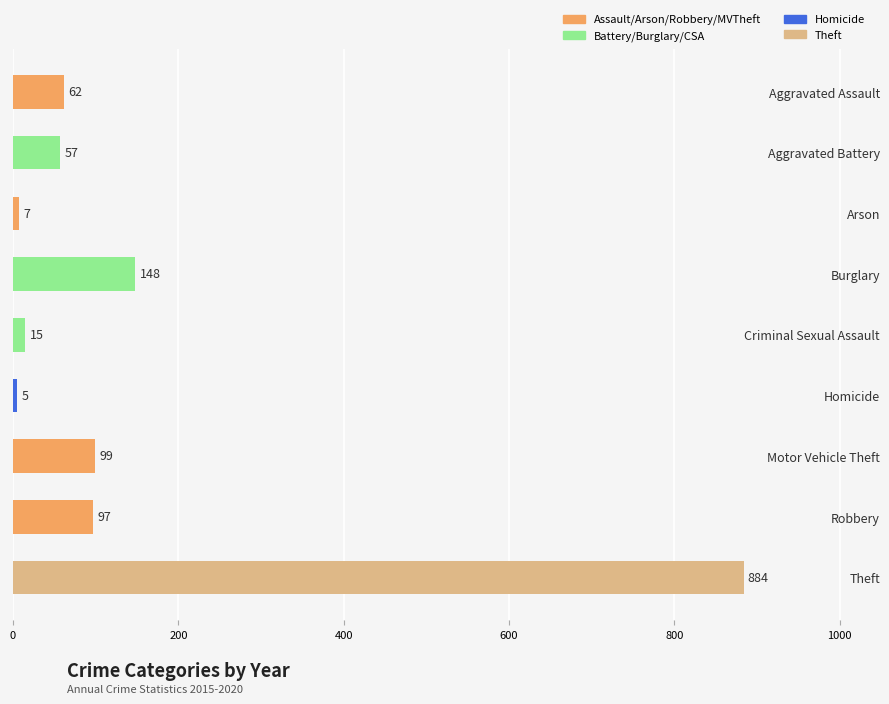

What is the approximate value at Criminal Sexual Assault?

15